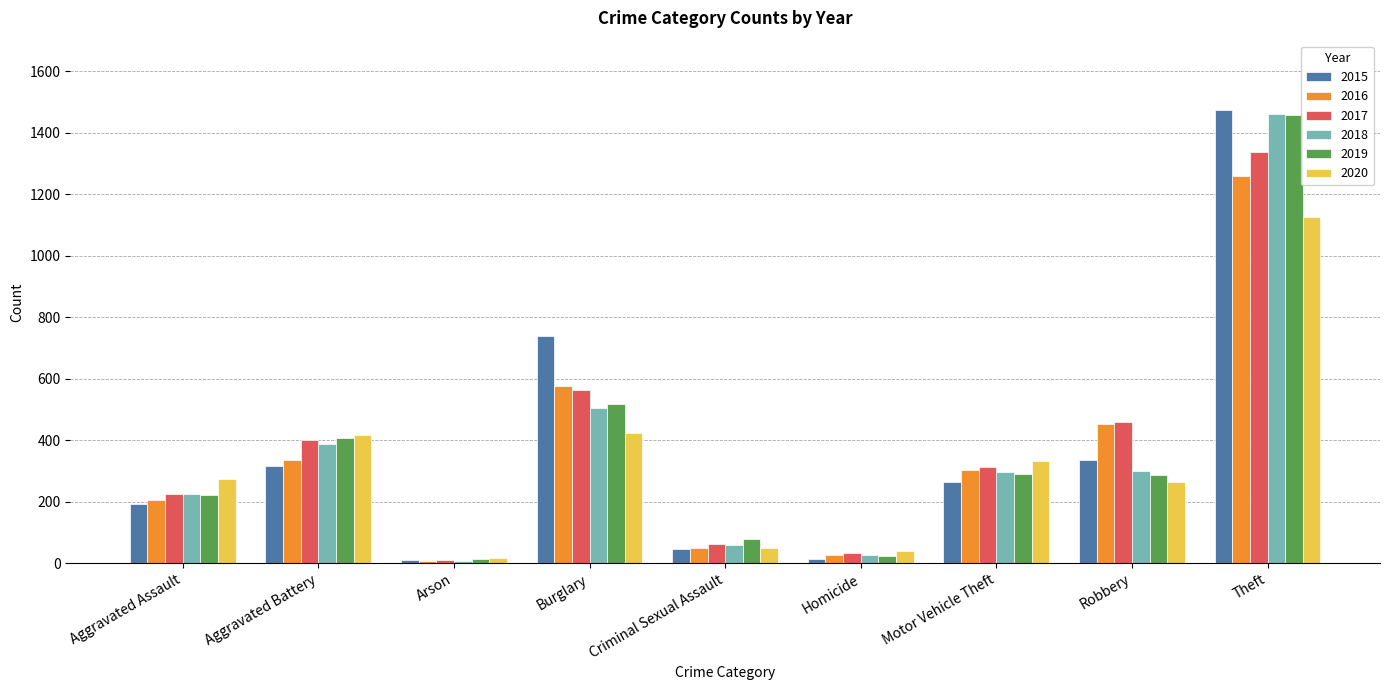

What is the sum of the 2015 values at Burglary and Criminal Sexual Assault?

784